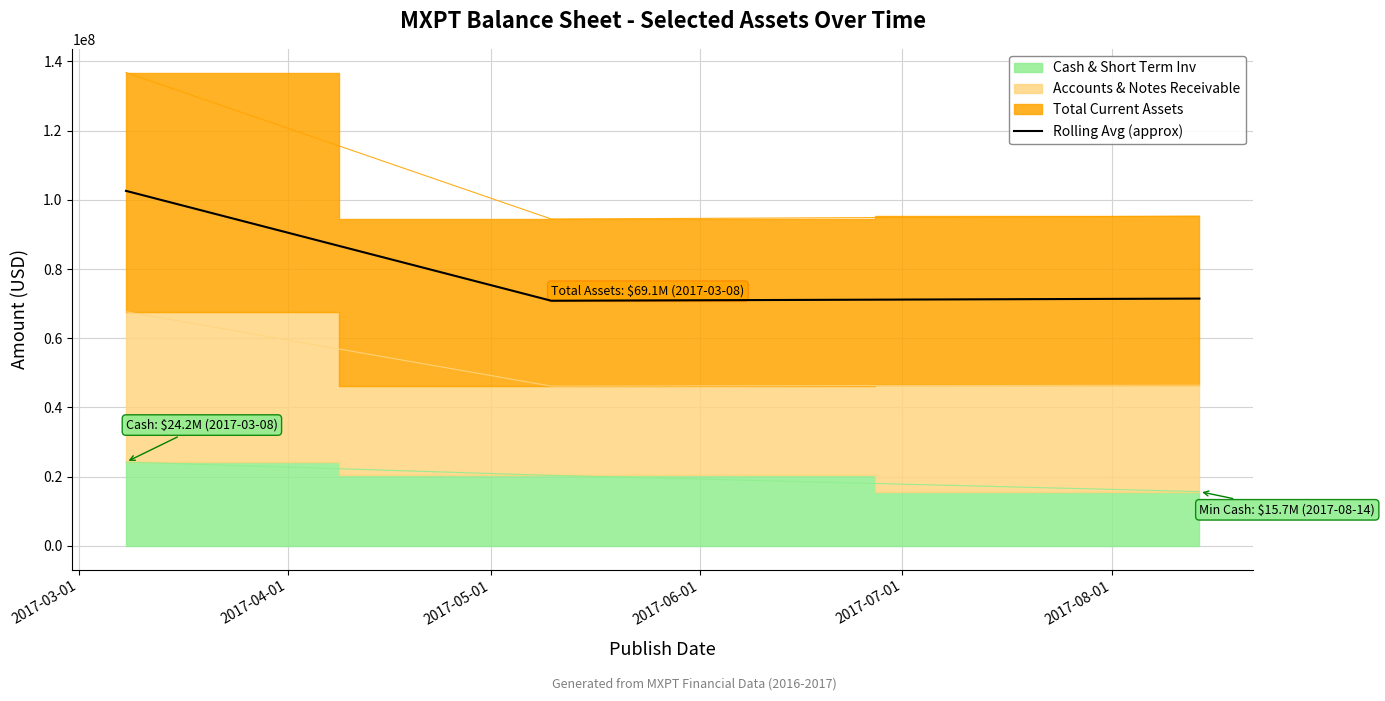

What is the lowest value of the Rolling Avg (approx) series?

70836000